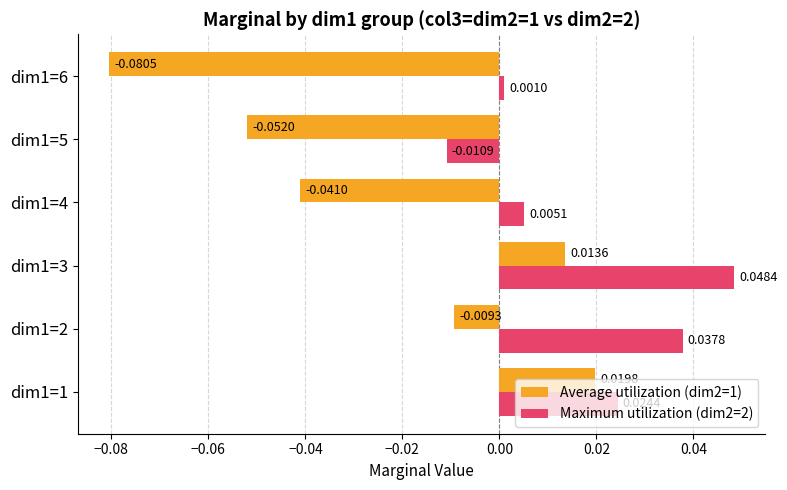

At how many categories does at least one series exceed 0?

5